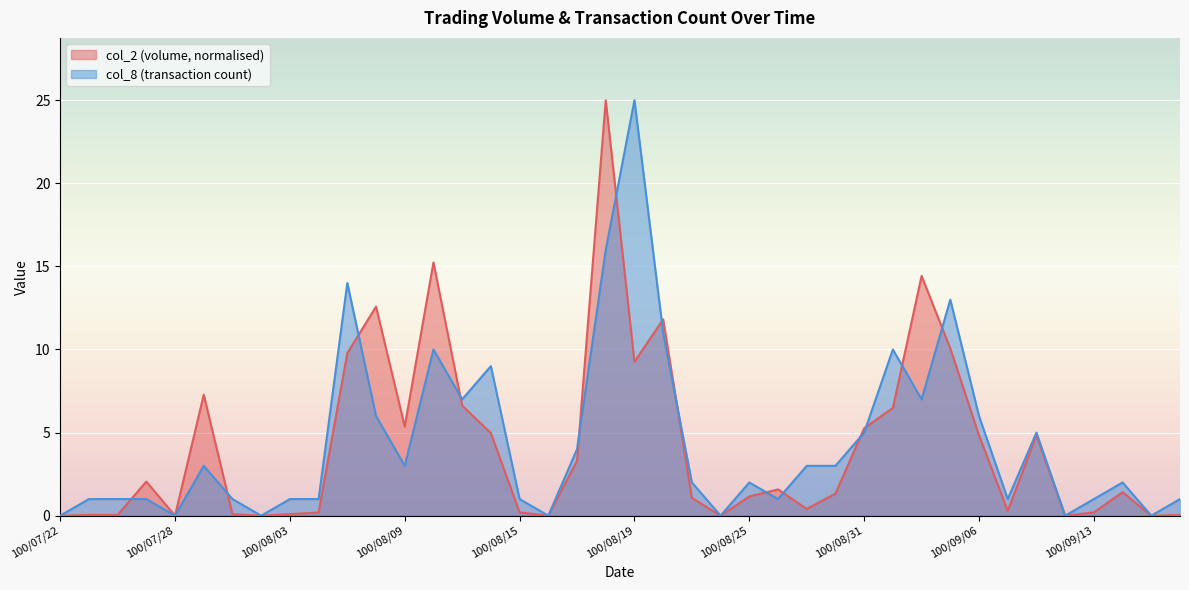

Reading left to right, what are all the values shown in this chart?

col_2: 0.0	0.0	0.0	2.1	0.0	7.3	0.1	0.0	0.1	0.2	9.8	12.6	5.4	15.2	6.6	5.0	0.2	0.0	3.3	25.0	9.3	11.8	1.1	0.0	1.2	1.6	0.4	1.3	5.3	6.5	14.4	10.1	4.8	0.3	4.8	0.0	0.2	1.4	0.0	0.0
col_8: 0.0	1.0	1.0	1.0	0.0	3.0	1.0	0.0	1.0	1.0	14.0	6.0	3.0	10.0	7.0	9.0	1.0	0.0	4.0	16.0	25.0	11.0	2.0	0.0	2.0	1.0	3.0	3.0	5.0	10.0	7.0	13.0	6.0	1.0	5.0	0.0	1.0	2.0	0.0	1.0